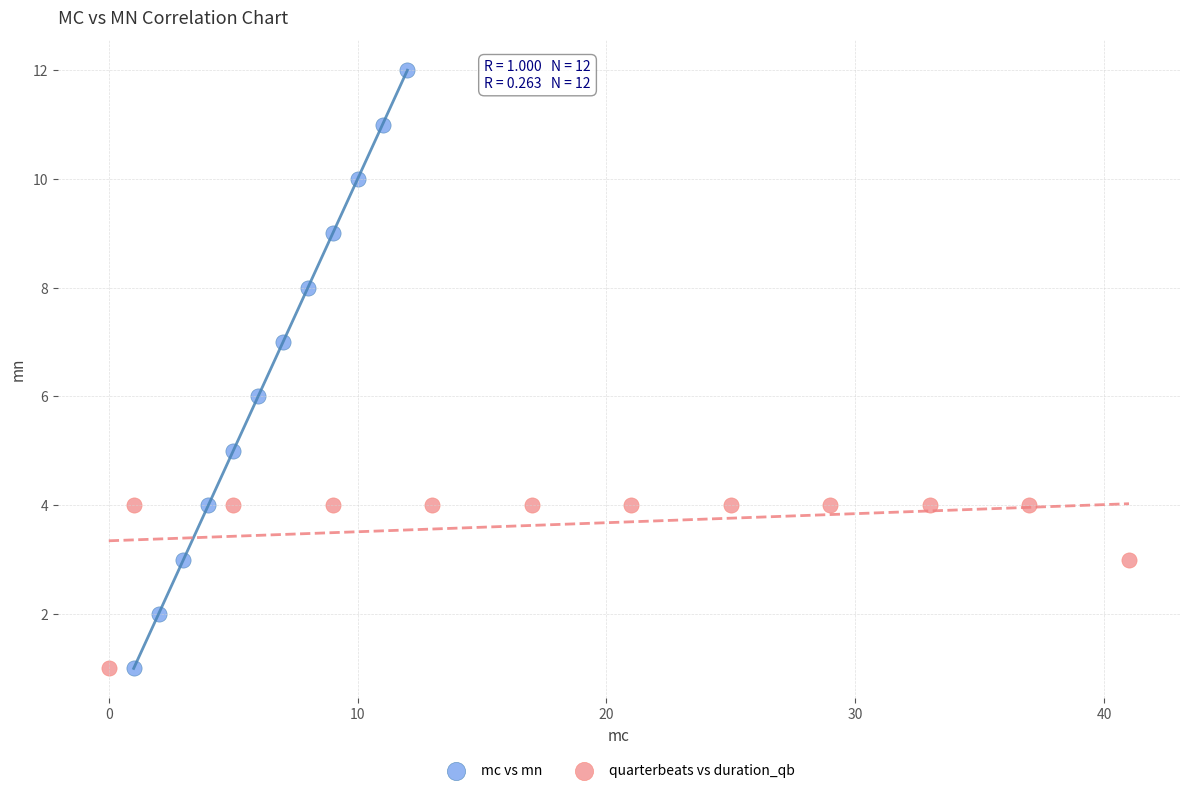

Which series contains the highest Y value?

mc vs mn